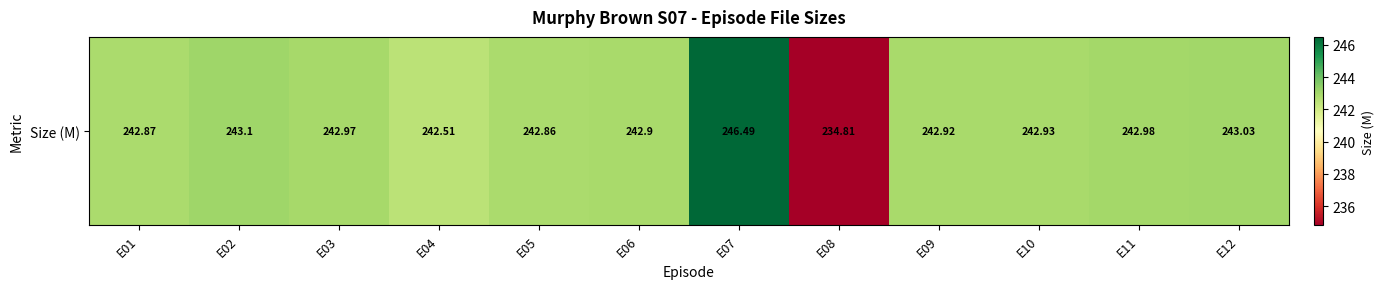

Between E05 and E10, which is larger?

E10